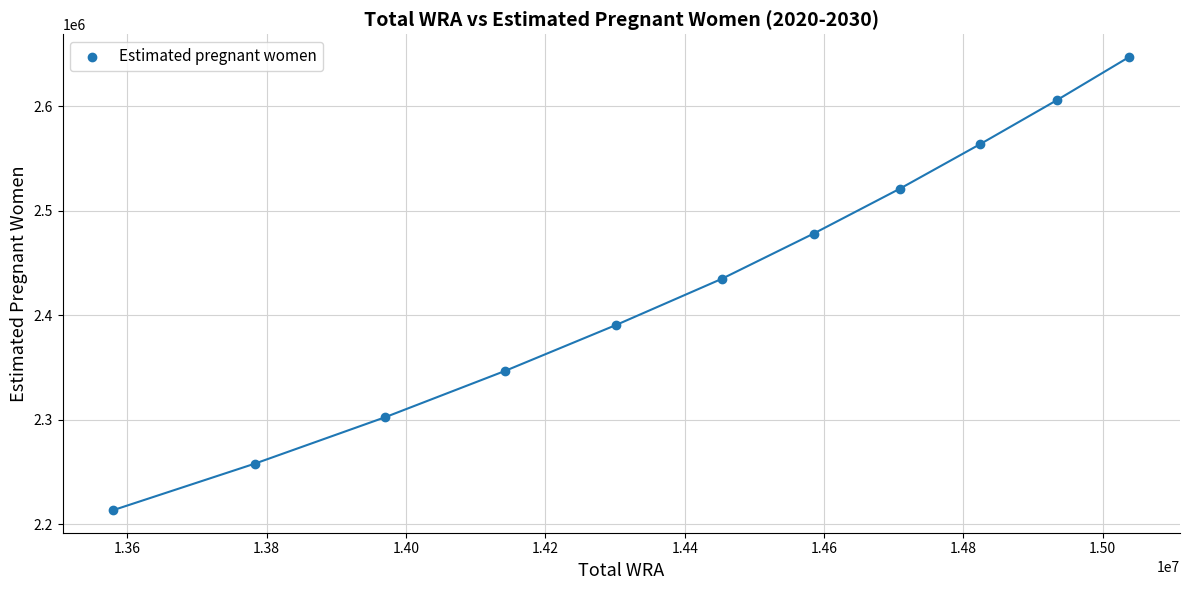

What is the average X value?

14392727.3